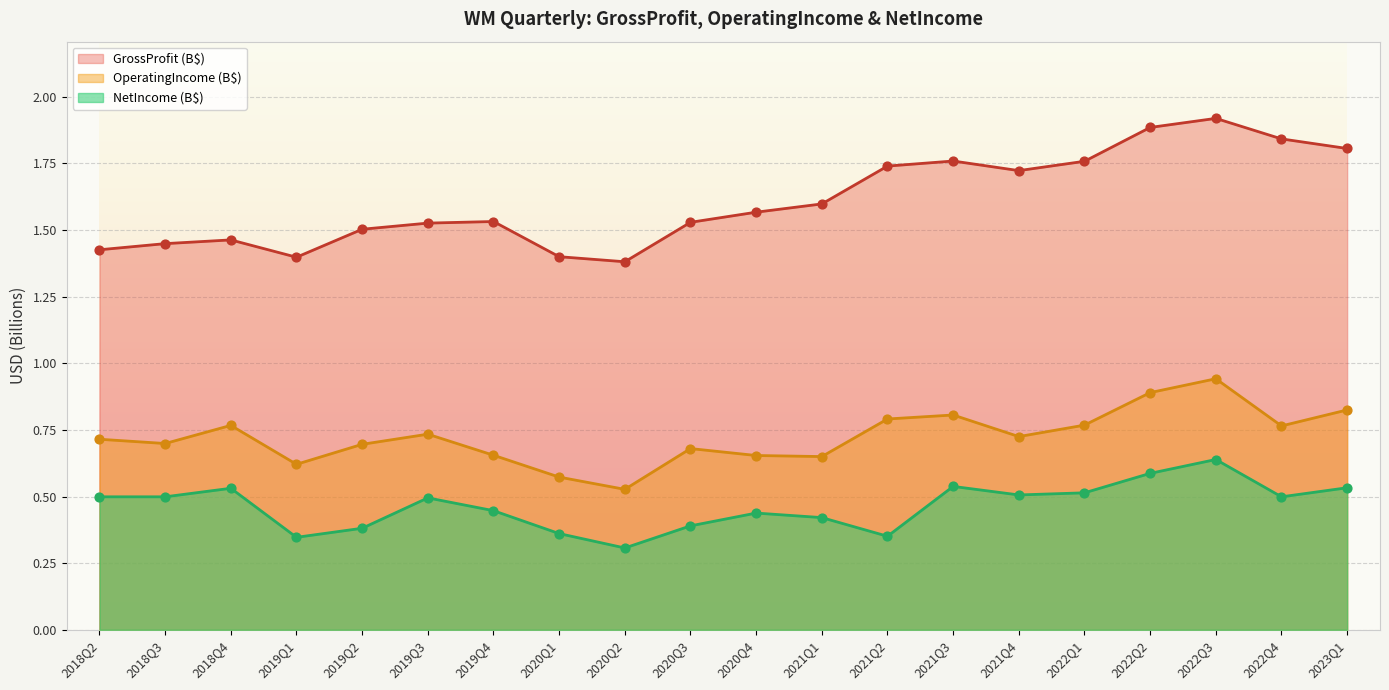

Which series has the largest total across all categories?

GrossProfit (B$)